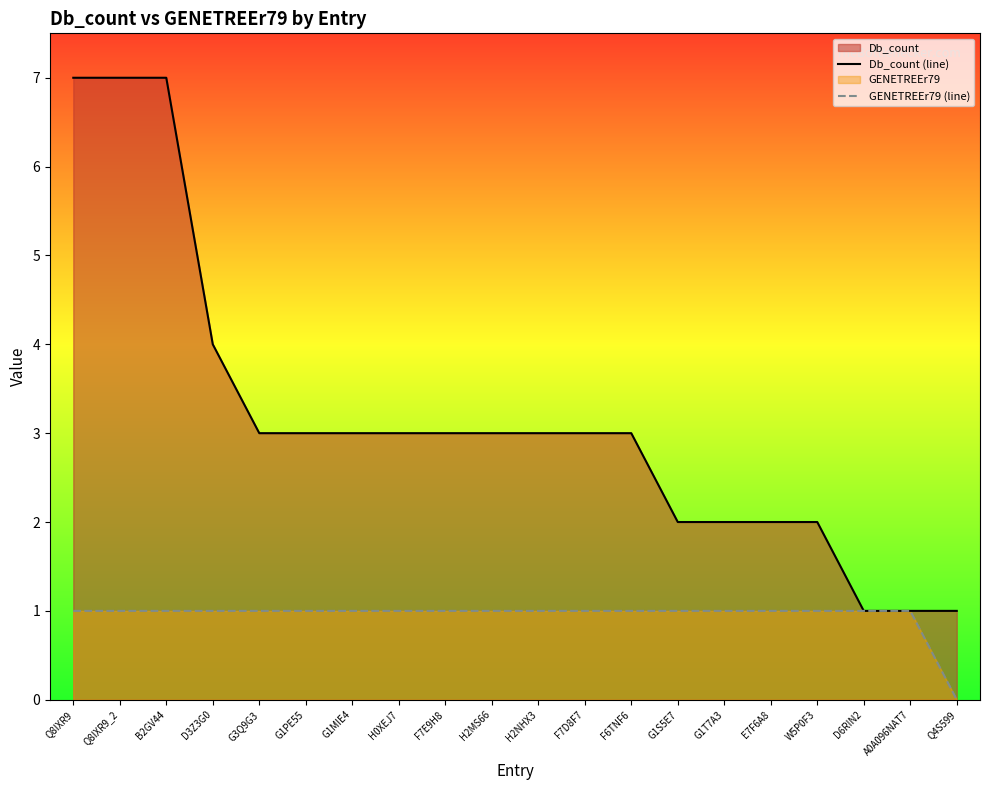

True or false: Db_count (line) has a value of 10 at B2GV44.

False